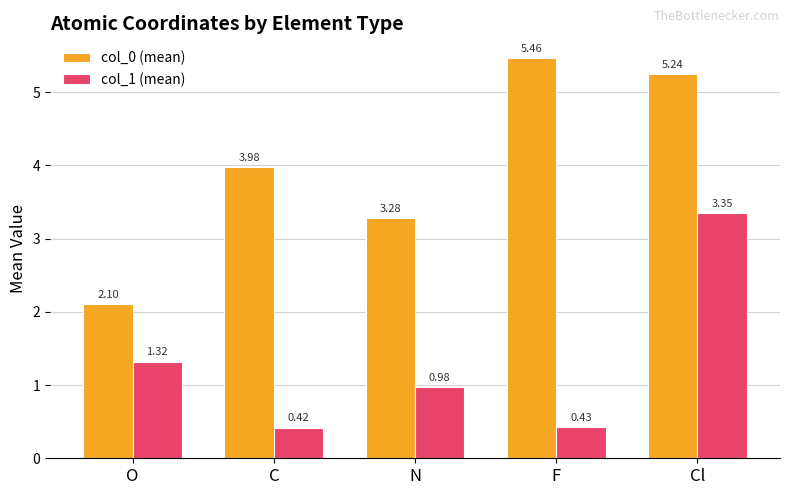

What is the difference between the highest and lowest values at F?

5.0